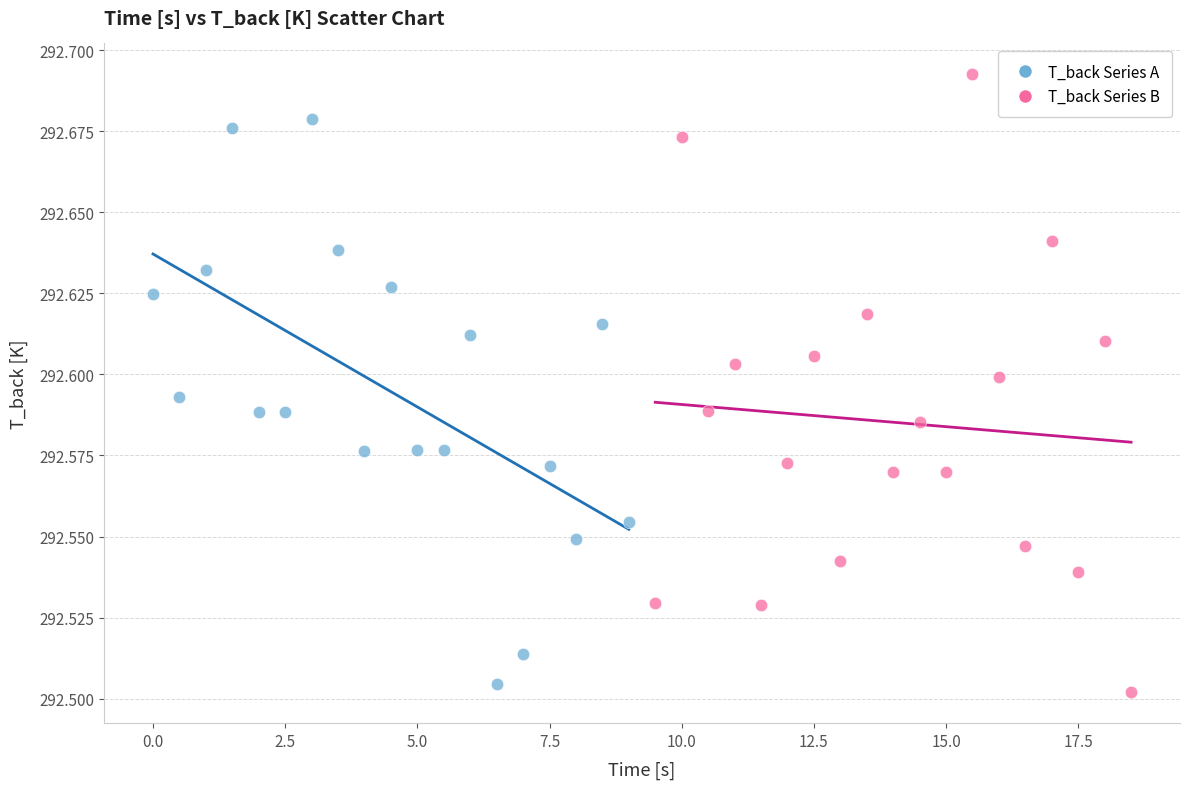

Which series contains the lowest Y value?

T_back Series B